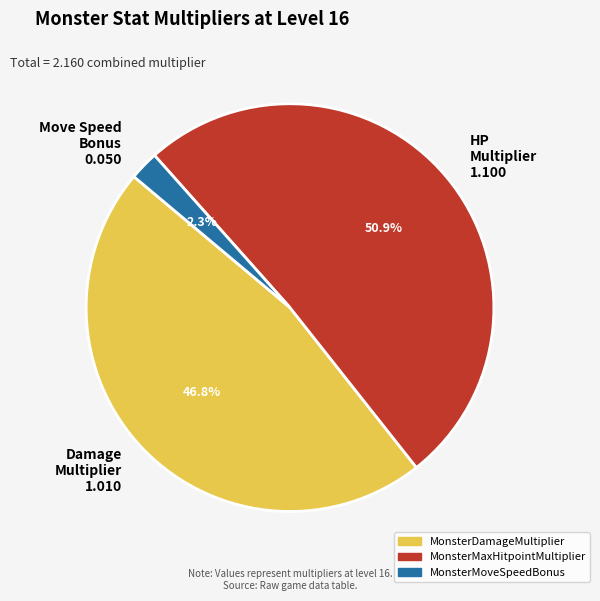

What is the smallest slice in the pie chart?

MonsterMoveSpeedBonus